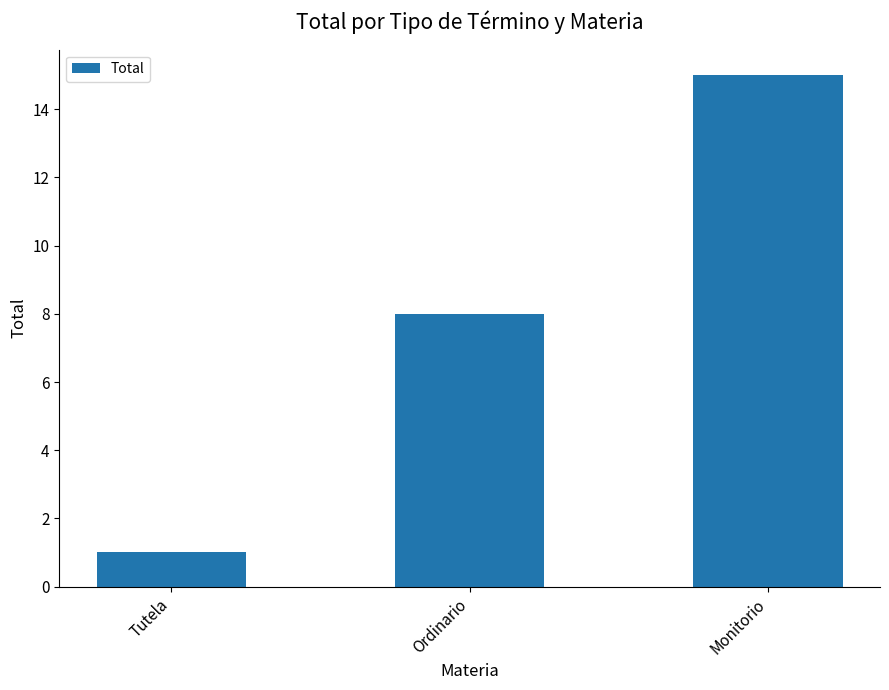

What is the change in value from Tutela to Ordinario?

+7